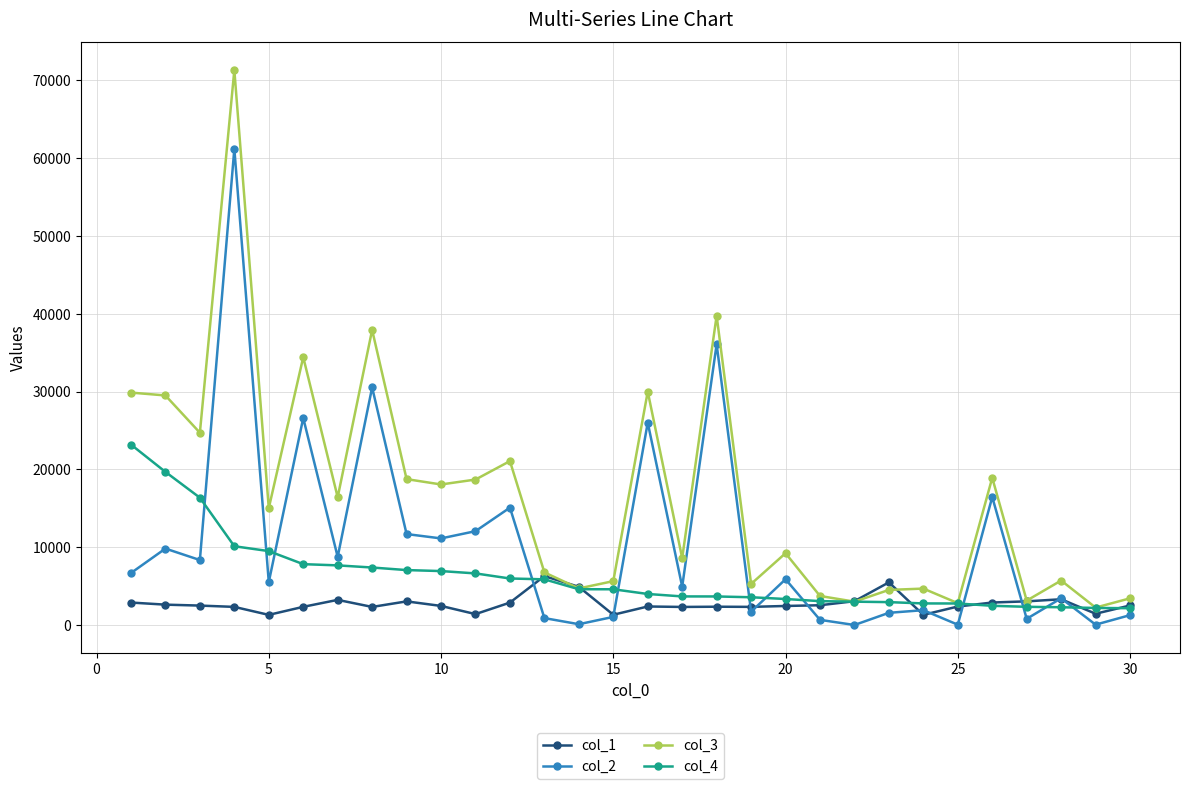

At how many categories does at least one series exceed 32901?

4